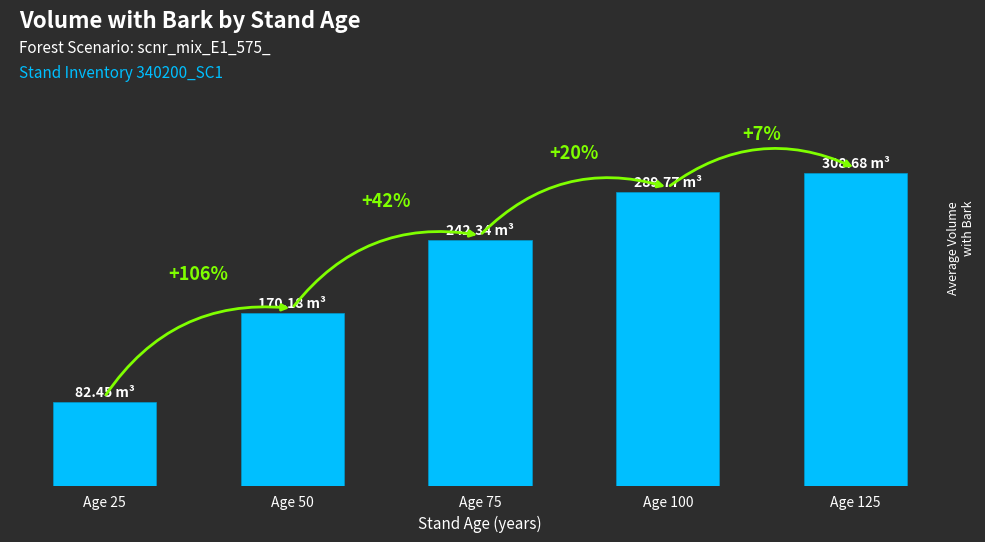

How many data points are less than 242?

2